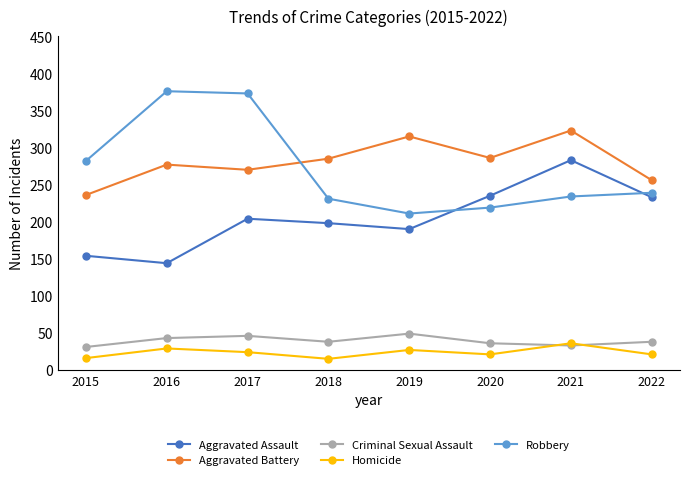

How many distinct data groups are displayed?

5